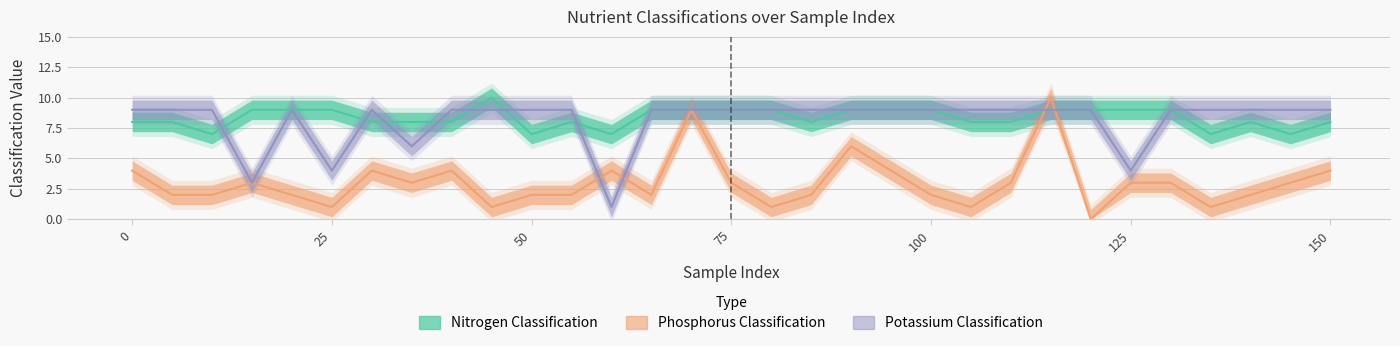

At how many categories does at least one series exceed 7?

30